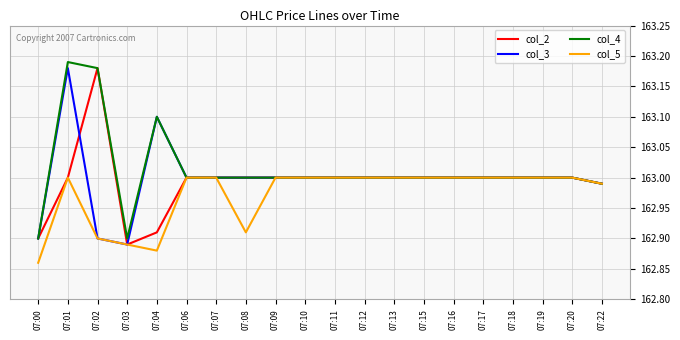

What is the total value across all series at 07:09?

652.0